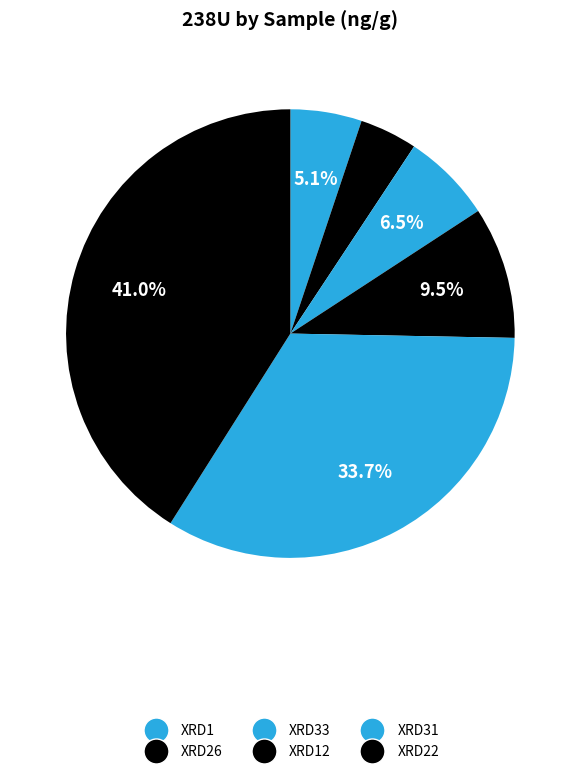

Count the number of slices in the pie.

6